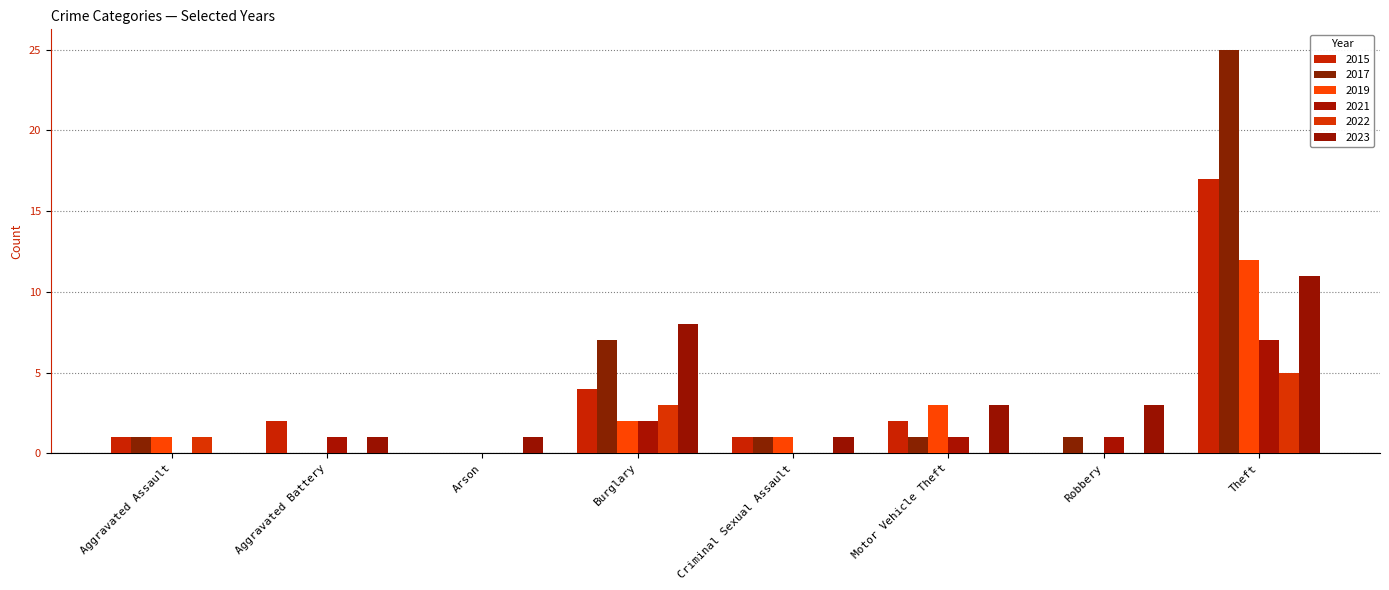

At how many categories does at least one series exceed 18?

1